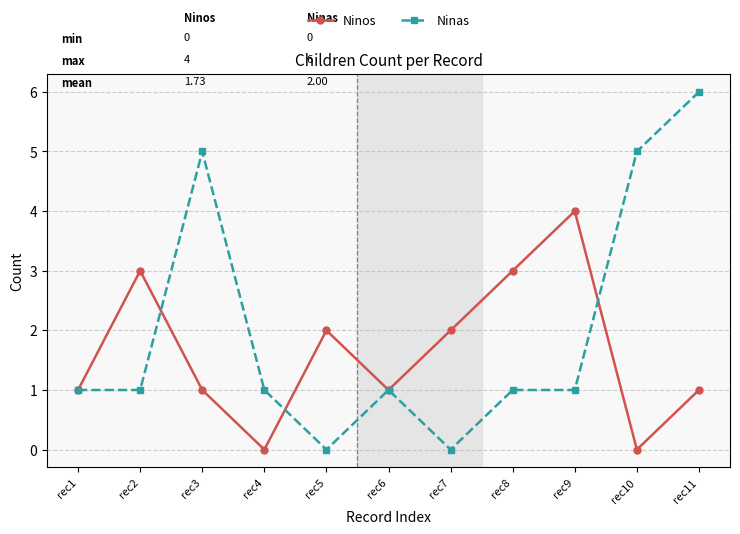

At how many categories does at least one series exceed 0?

11